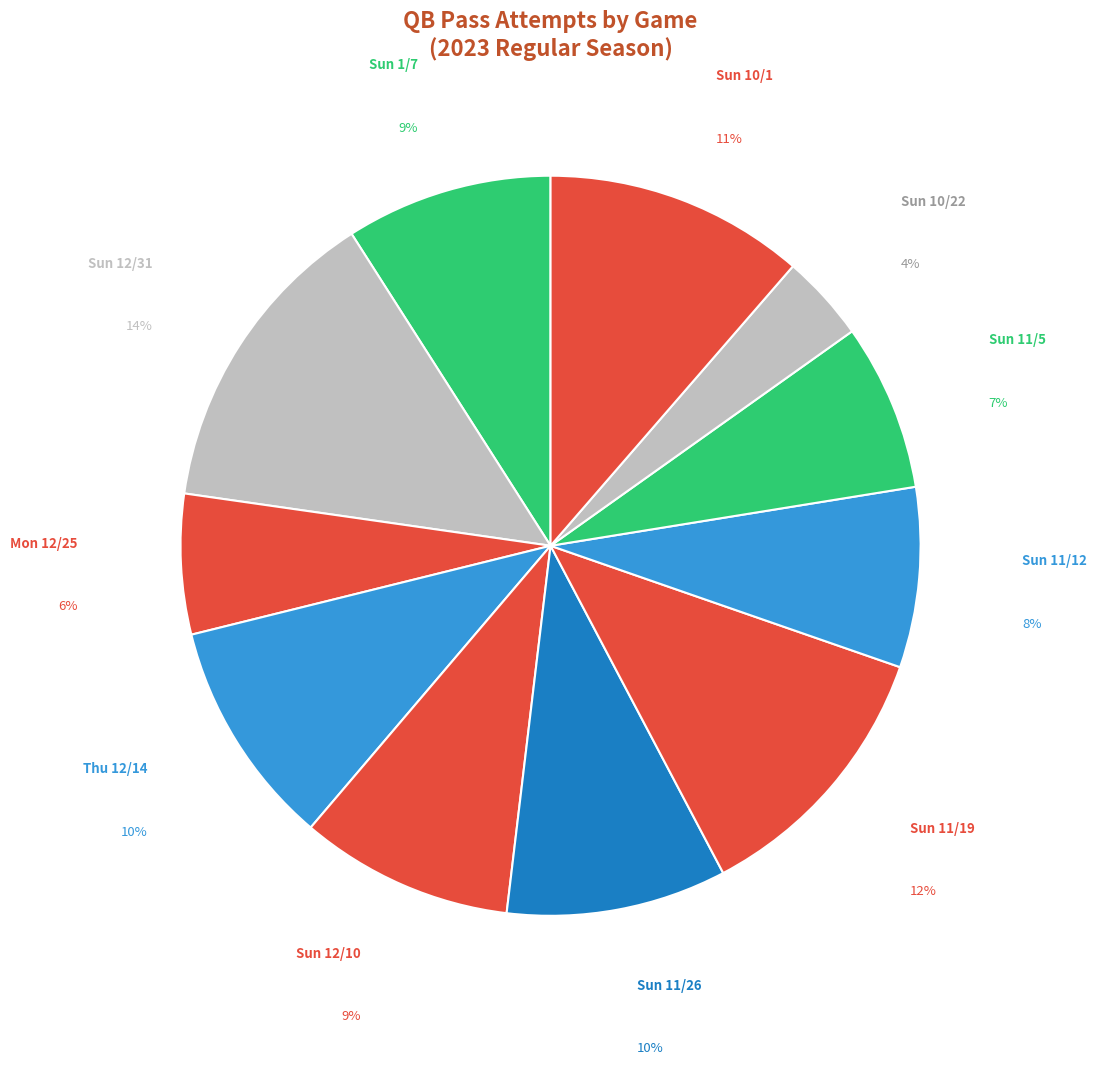

Combined, do Sun 12/31 and Sun 11/5 account for over 50%?

No